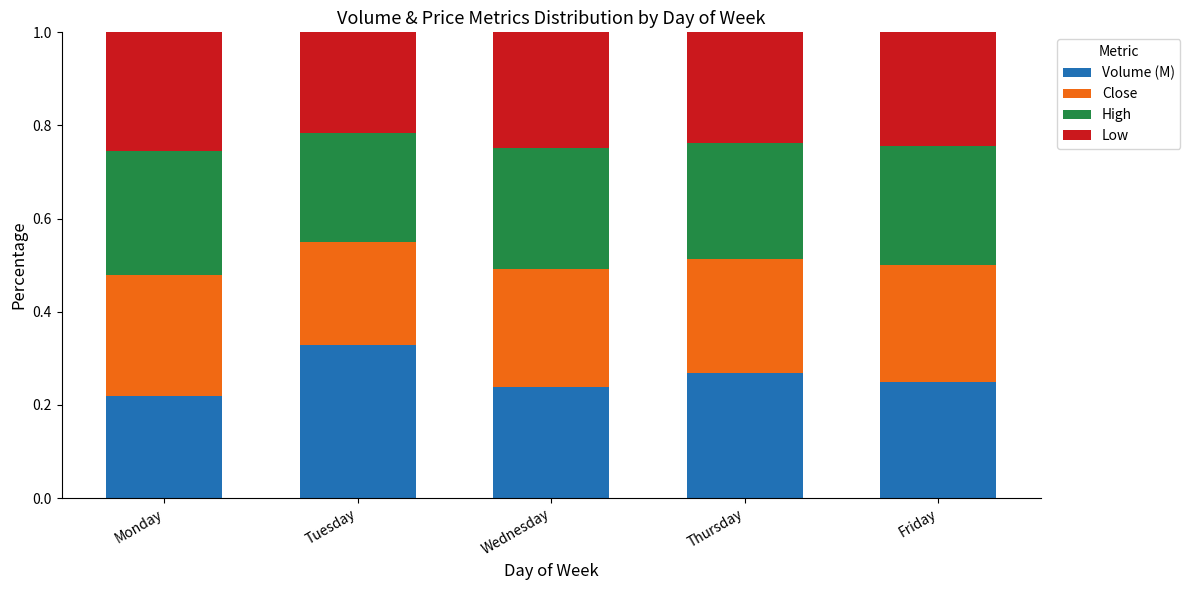

At which label does Volume (M) reach its peak?

Tuesday